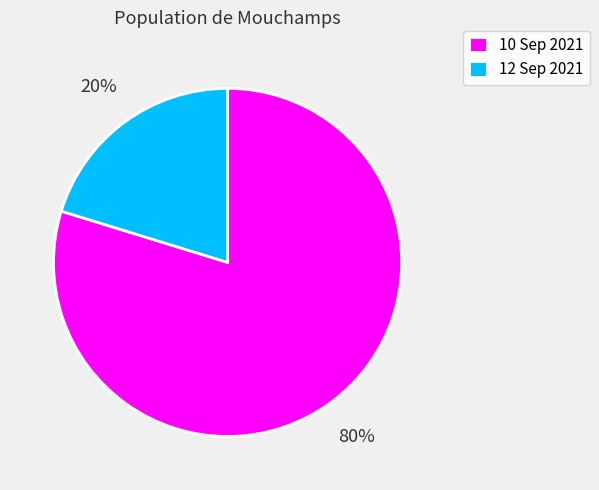

To the nearest percent, what portion does 10 Sep 2021 represent?

80%